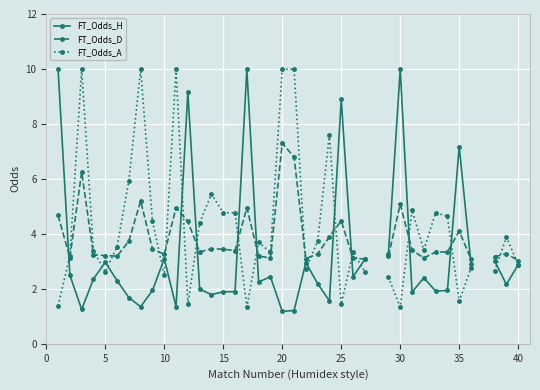

Rank the series by their maximum value, from lowest to highest.

FT_Odds_D, FT_Odds_H, FT_Odds_A